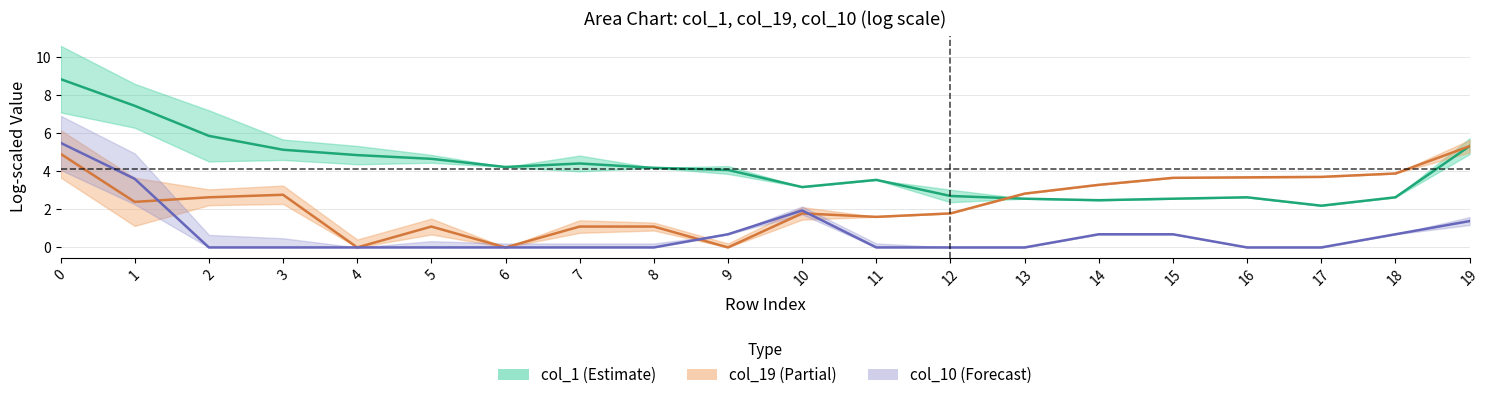

What is the difference between the highest and lowest values at 19?

3.9